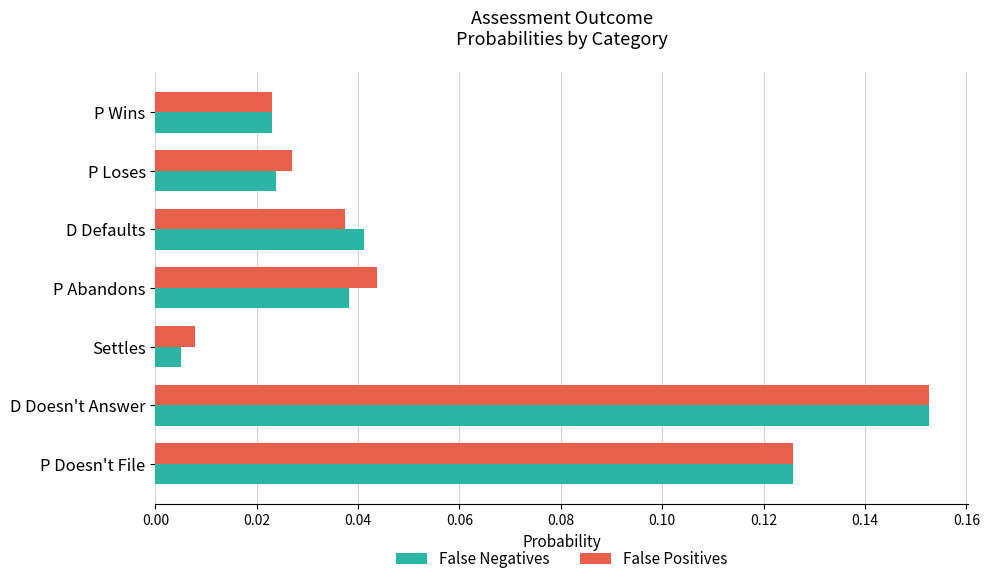

At how many categories does at least one series exceed 0?

7